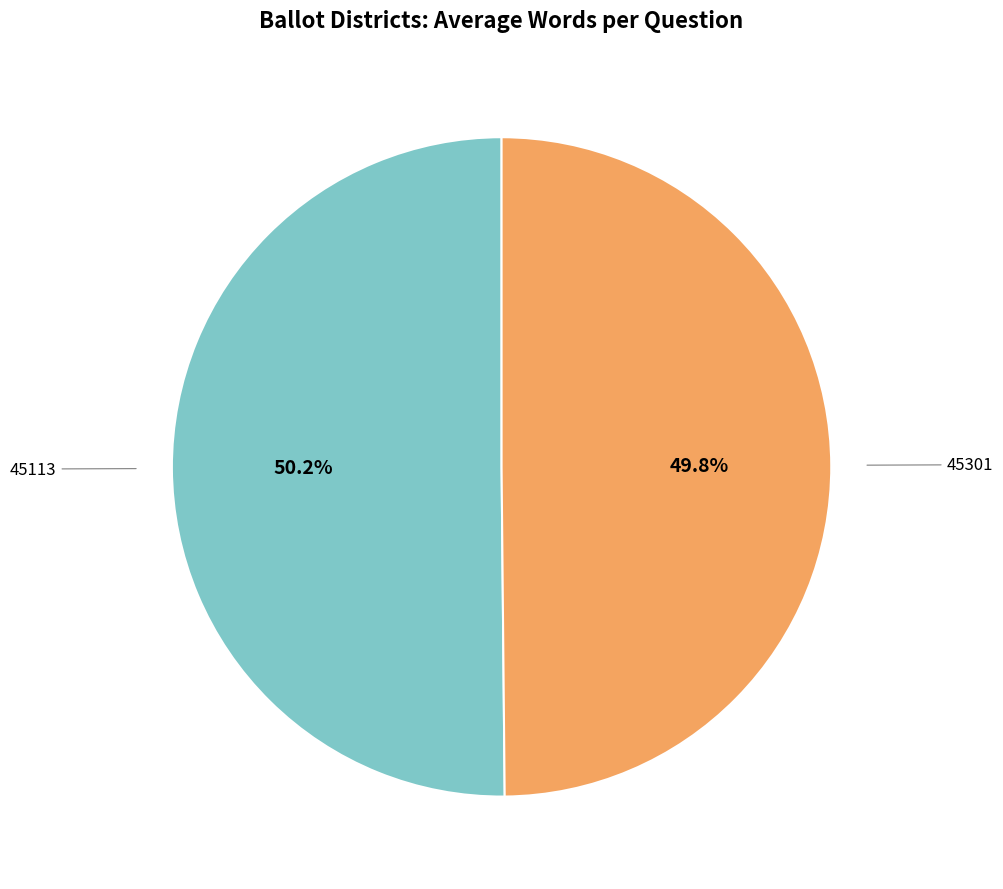

Does any single category account for the majority?

Yes